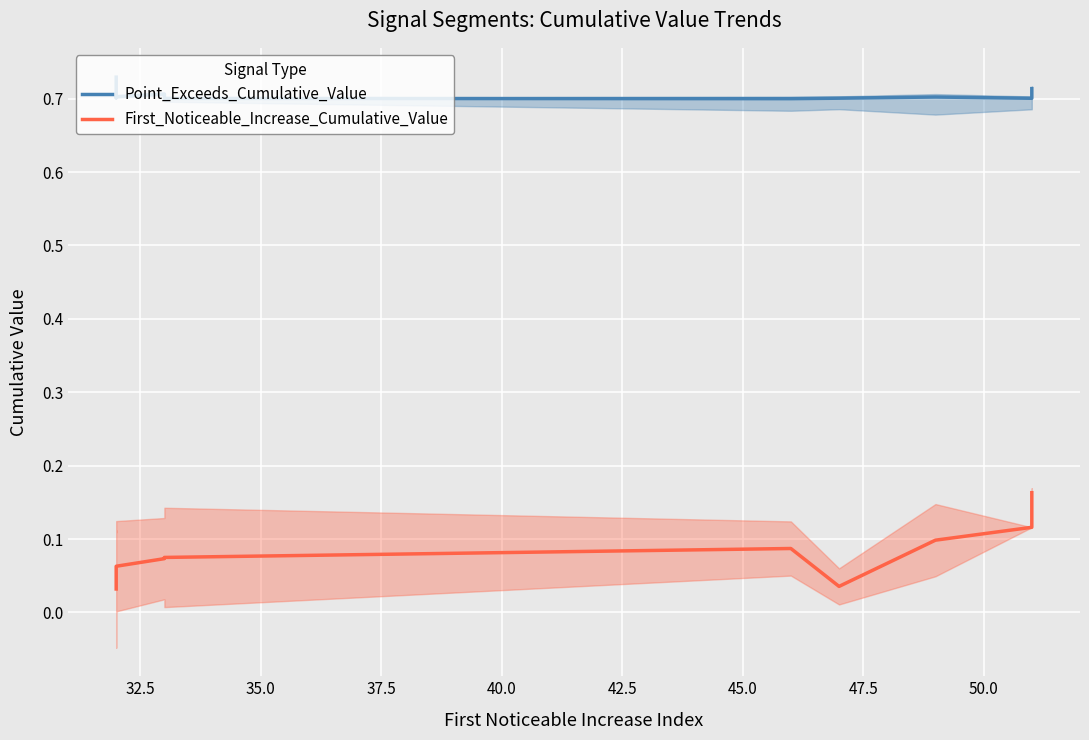

What is the average value of the Point_Exceeds_Cumulative_Value series?

0.7